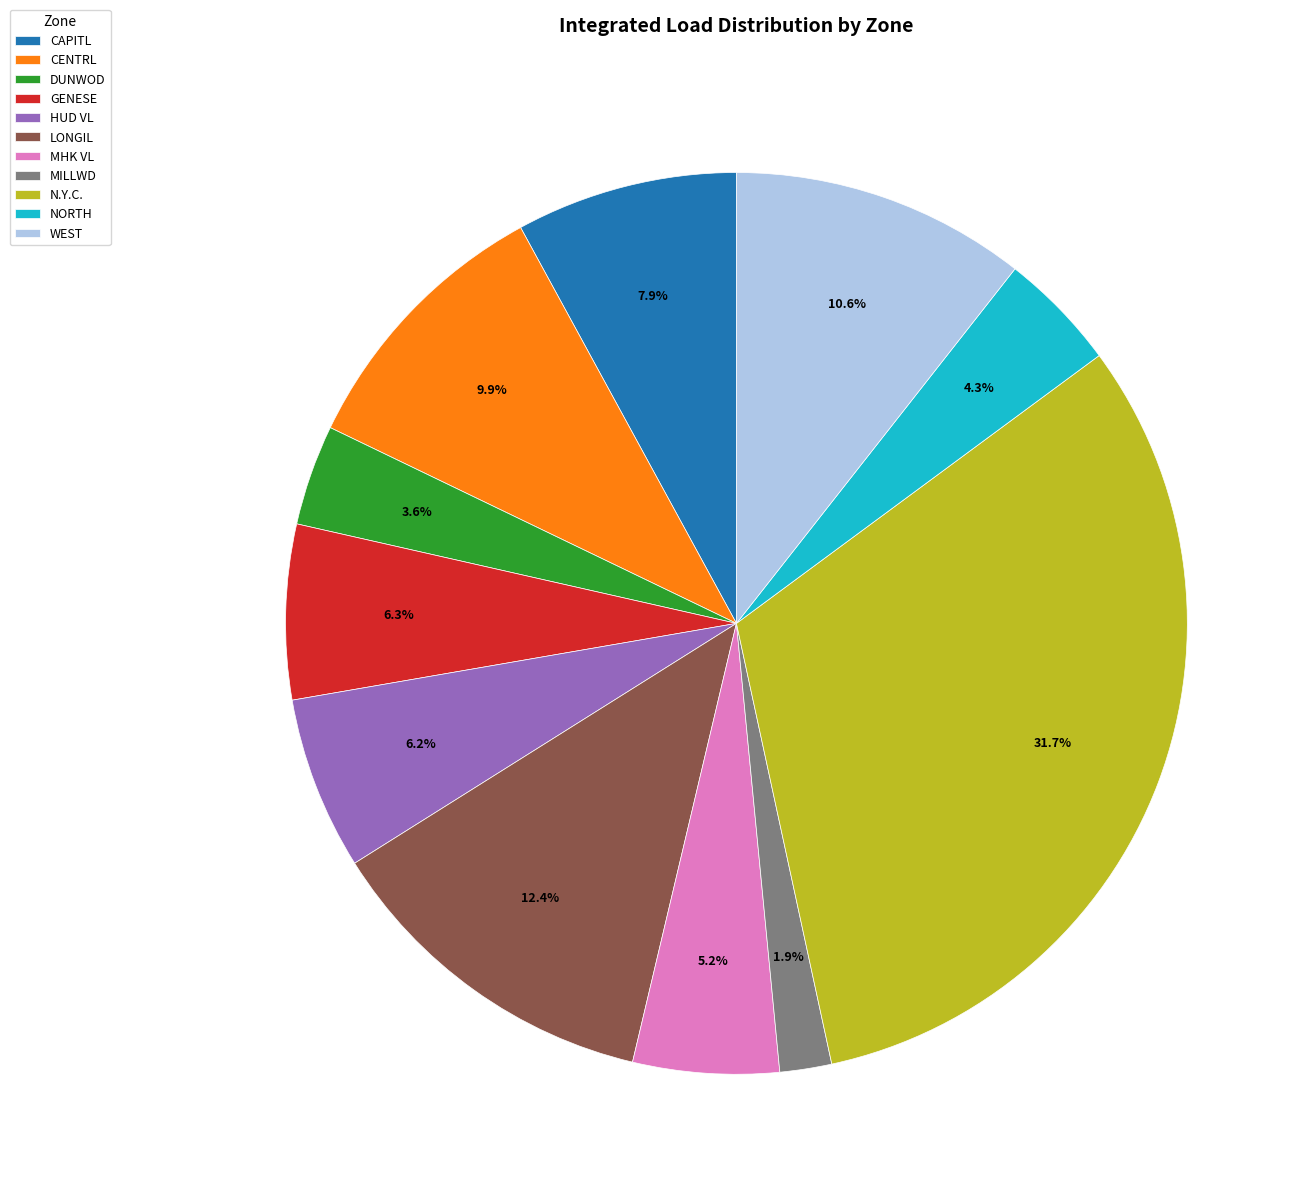

Does MHK VL account for over 50% of the chart?

No